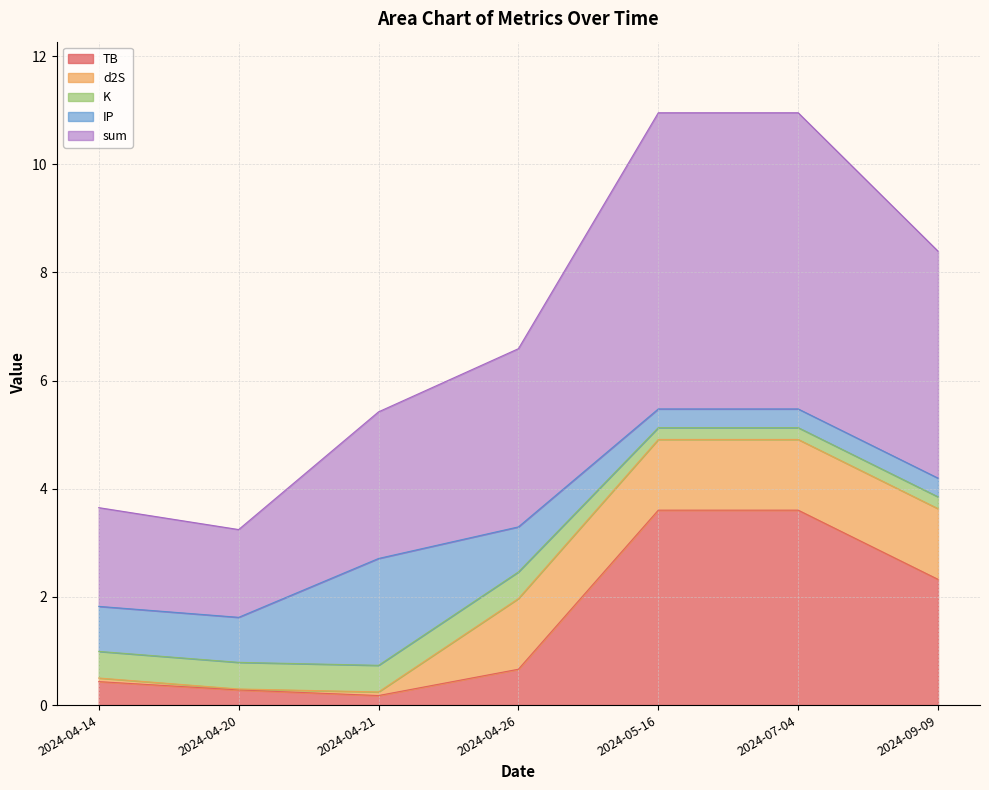

True or false: TB has more than 0 points higher than both neighbors.

False